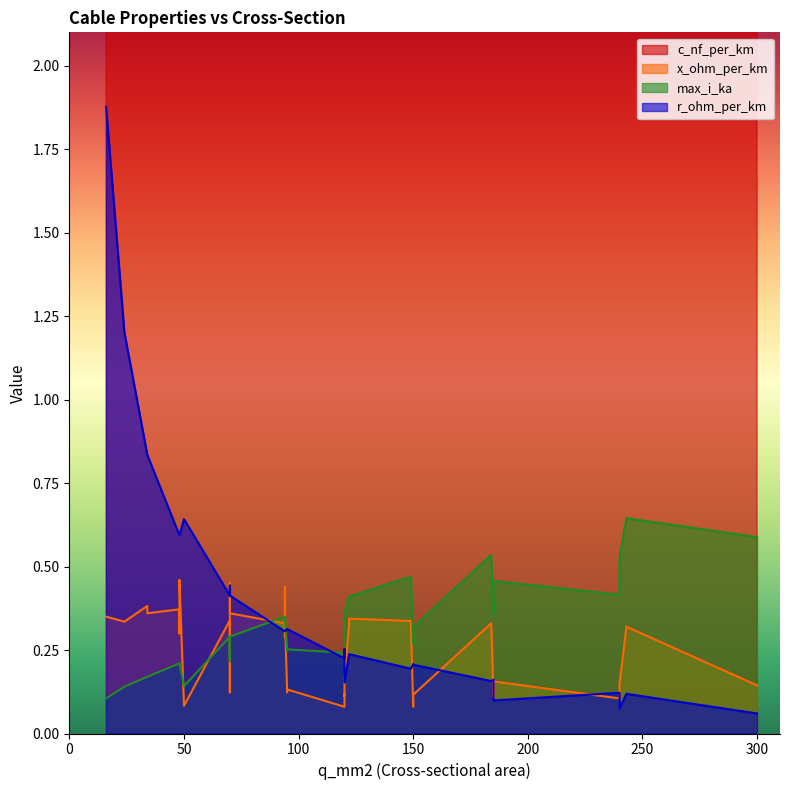

What is the sum of all c_nf_per_km values?

5087.9